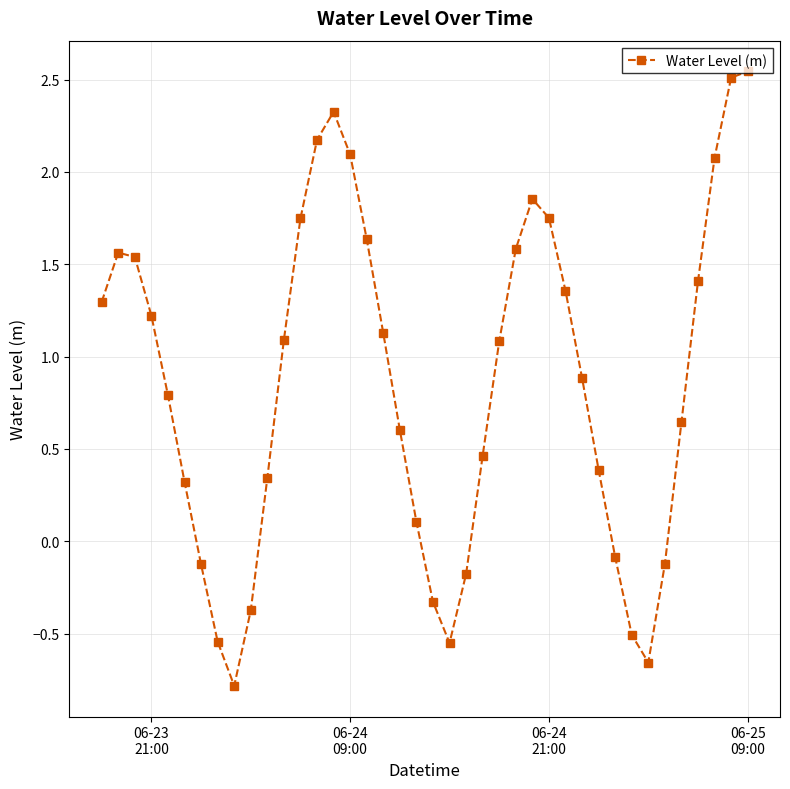

What is the value of the 31st point from the left?

0.4